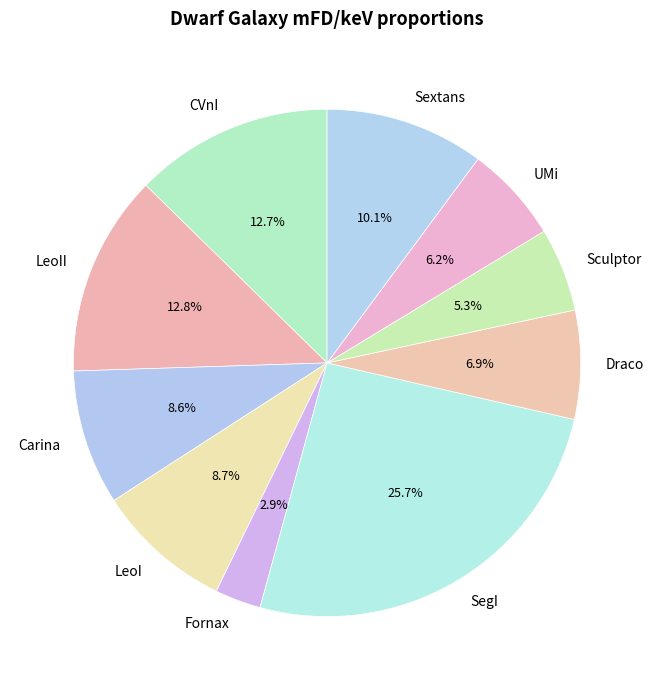

How many segments does this pie chart have?

10